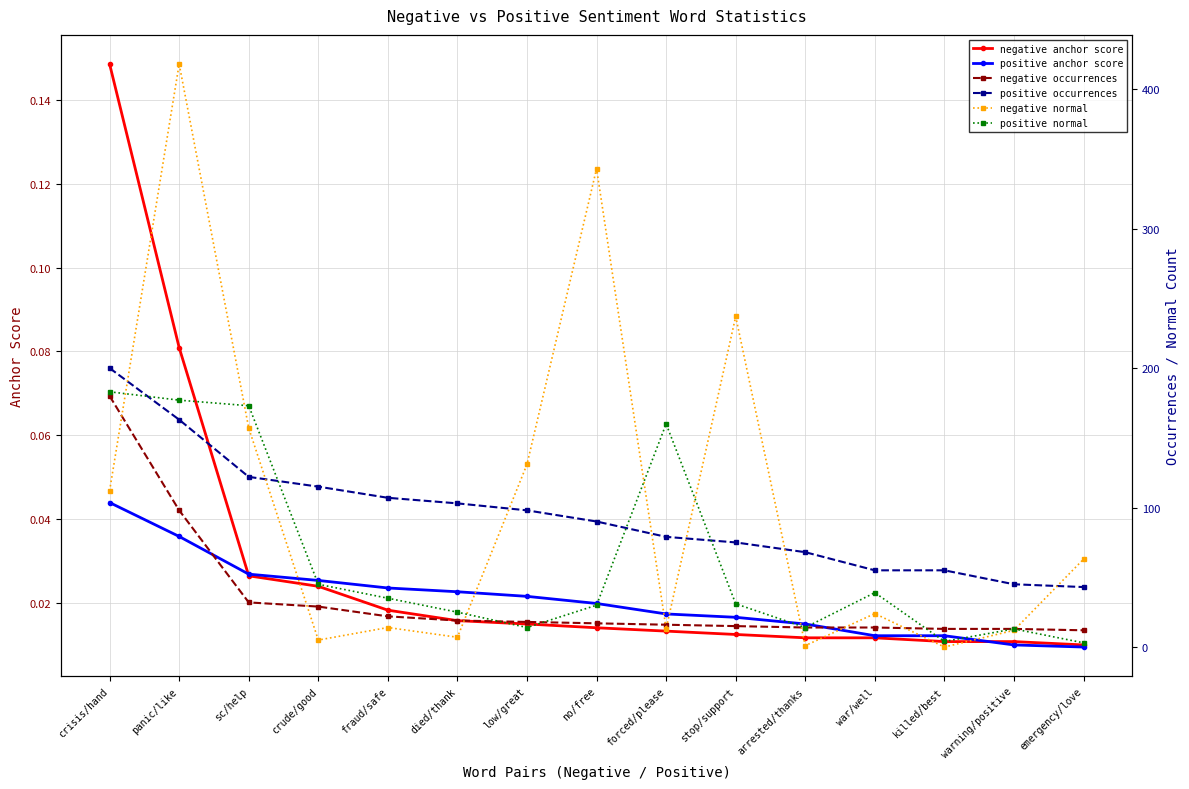

What is the sum of all negative occurrences values?

512.0